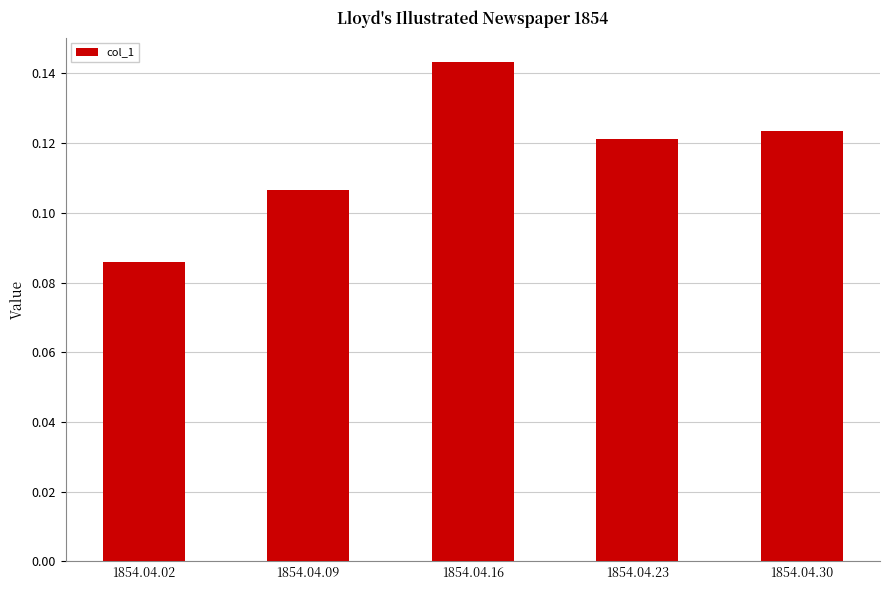

At which category does the chart reach its peak across all series?

1854.04.16